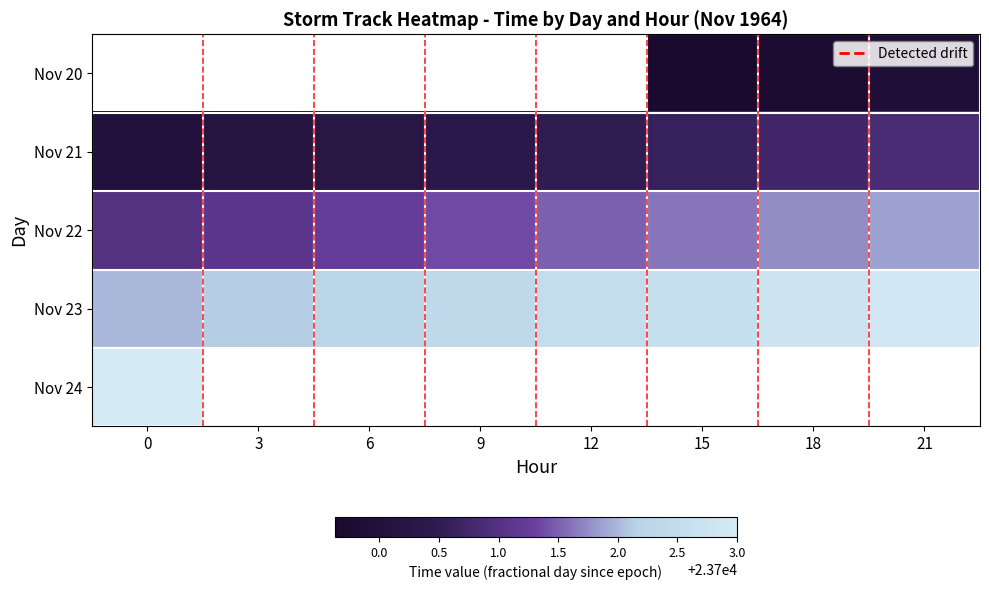

What is the average value of the Nov 22 series?

23701.4